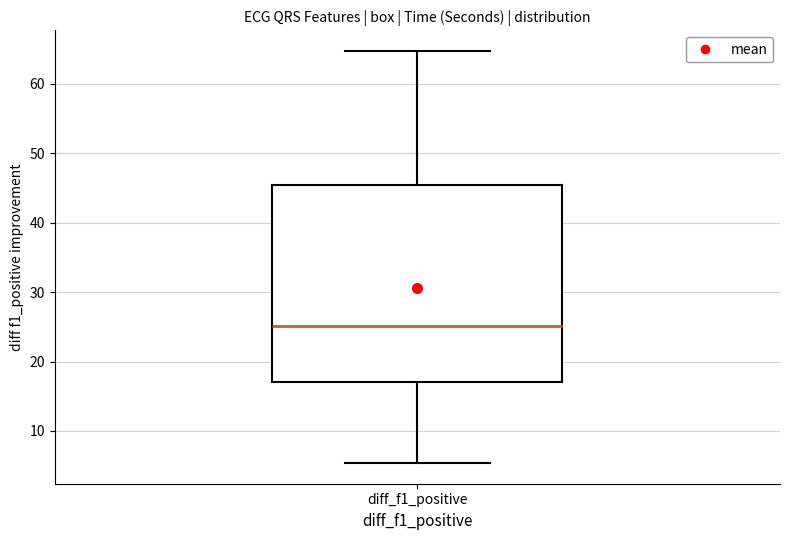

Transcribe this box plot: give where the median line is, the range the box spans, and where the two whiskers end, as read against the y-axis. The values are not printed on the chart, so give them approximately, as read against the axis.

median 25, box 17 to 45, whiskers 5 to 65